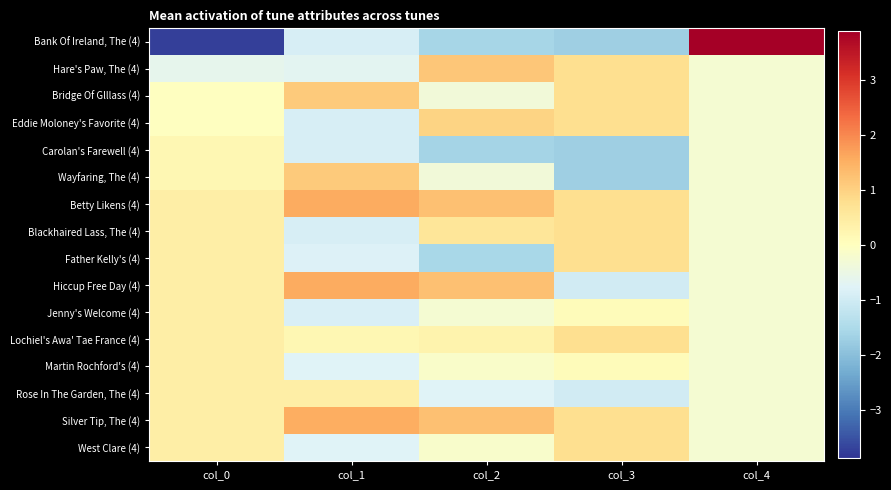

Rank the series at col_1 from highest to lowest value.

Hiccup Free Day (4), Betty Likens (4), Silver Tip, The (4), Bridge Of Glllass (4), Wayfaring, The (4), Rose In The Garden, The (4), Lochiel's Awa' Tae France (4), Hare's Paw, The (4), Martin Rochford's (4), West Clare (4), Father Kelly's (4), Jenny's Welcome (4), Eddie Moloney's Favorite (4), Bank Of Ireland, The (4), Carolan's Farewell (4), Blackhaired Lass, The (4)